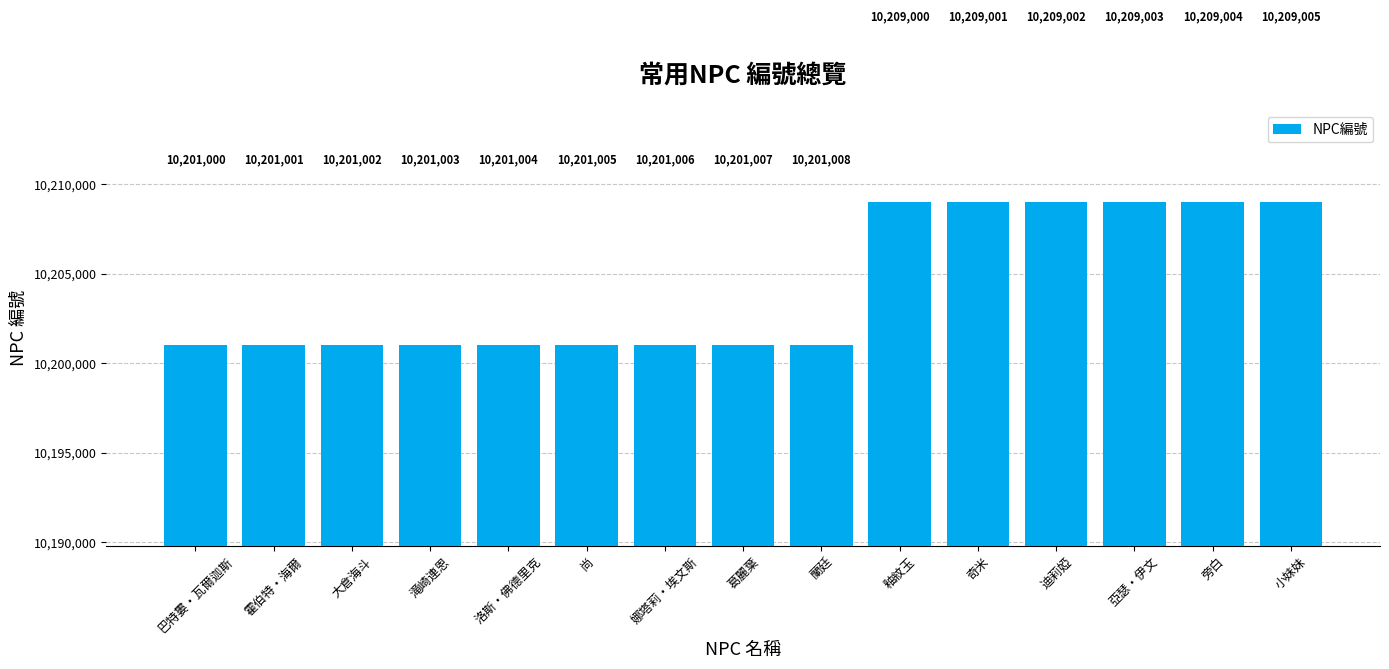

Count the number of categories in the chart.

15